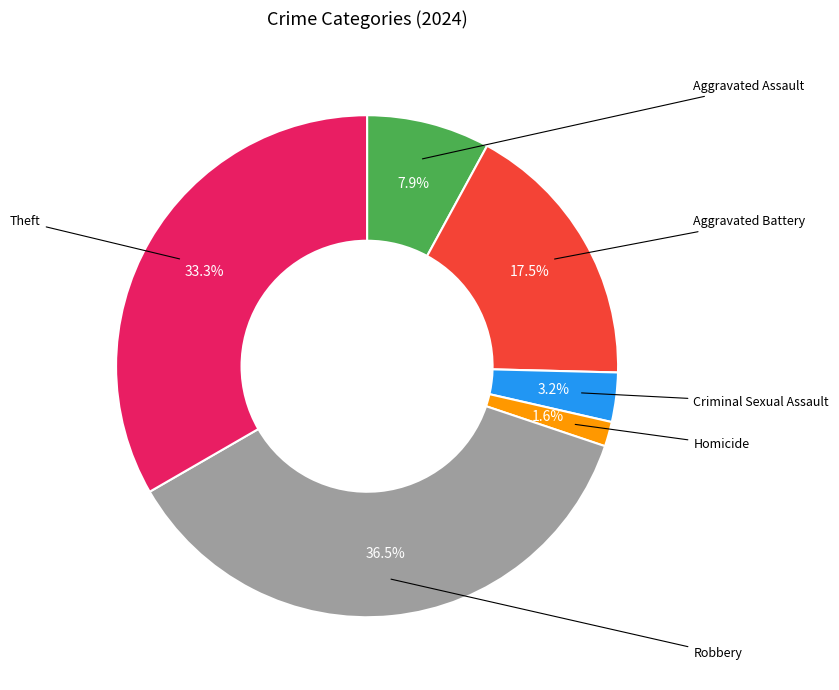

Is there any slice that represents more than half of the pie?

No